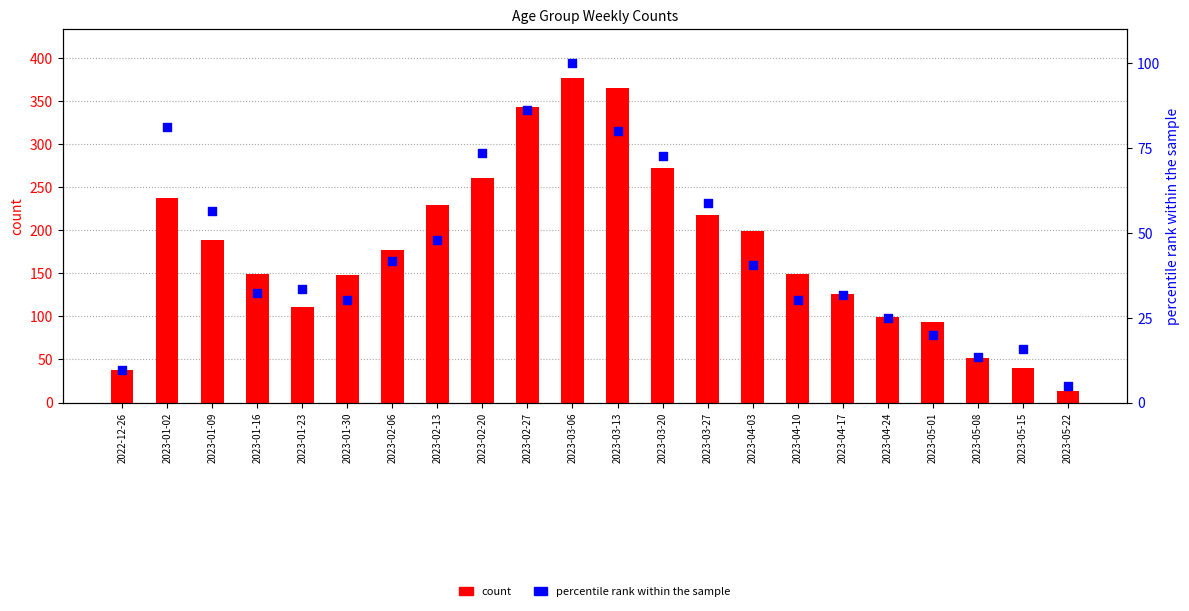

At how many categories does at least one series exceed 128?

14